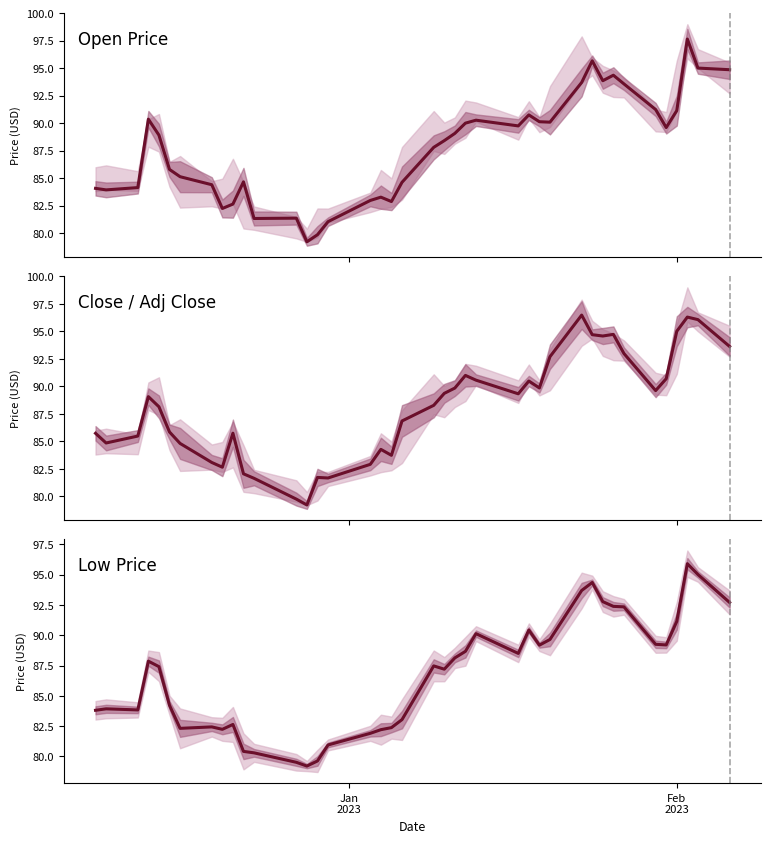

True or false: Close and Low cross at least once.

False